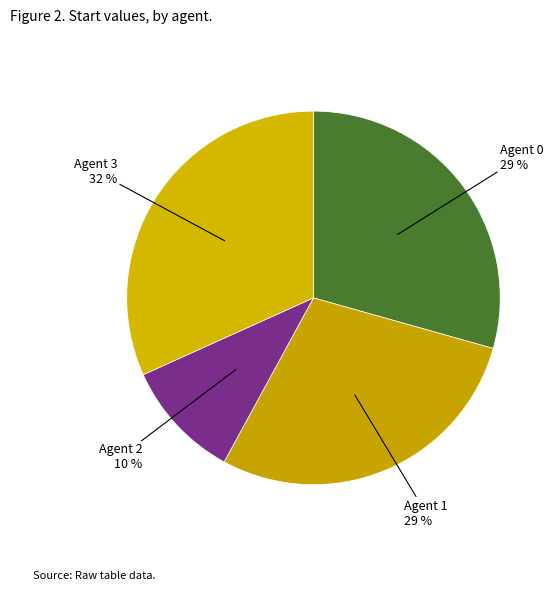

Count the number of slices in the pie.

4